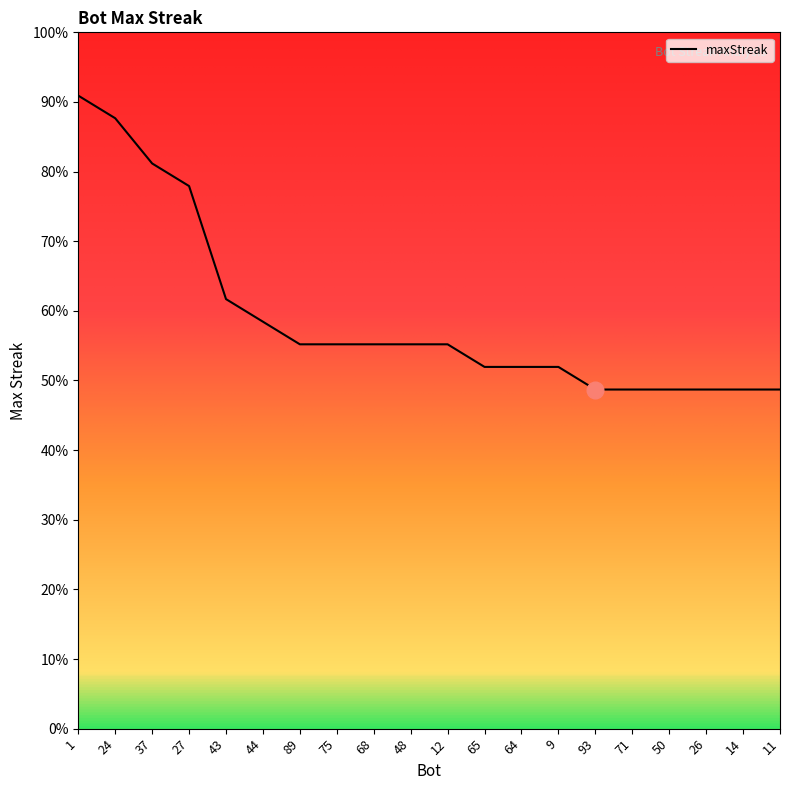

What position from the left is 64?

13